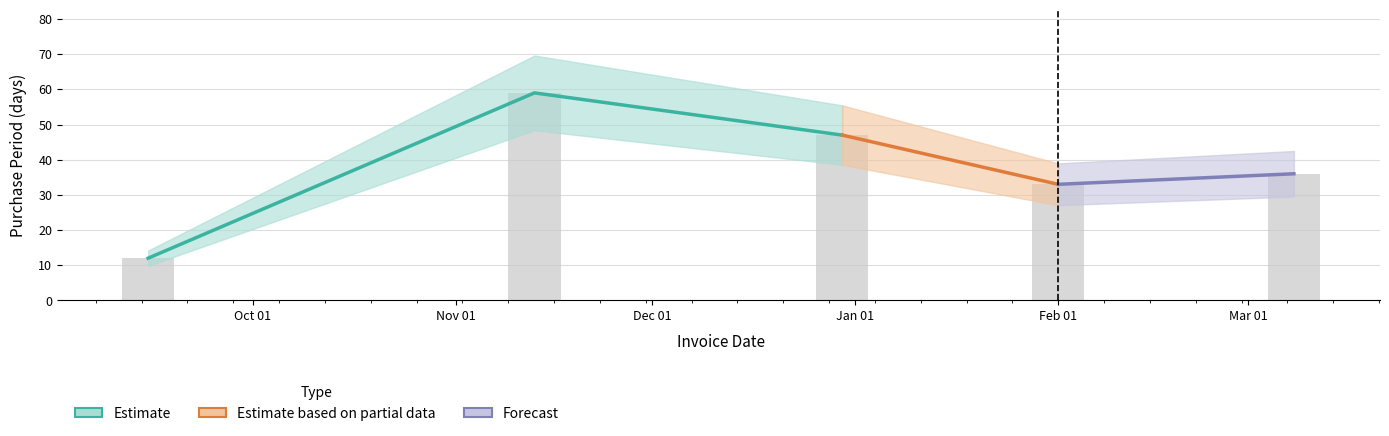

True or false: the data shows 36 at Mar 01.

True